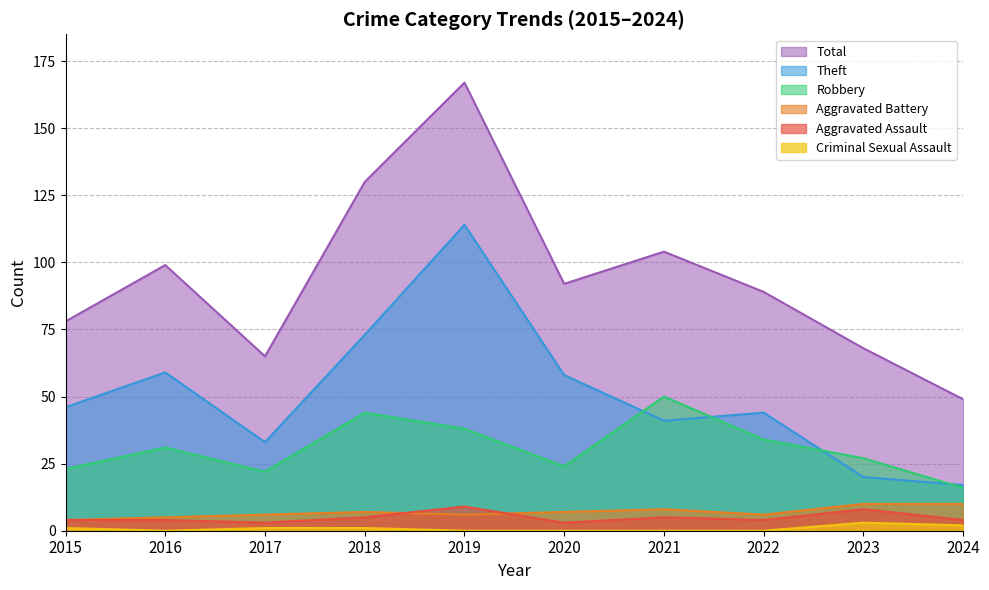

Rank the series at 2019 from lowest to highest value.

Criminal Sexual Assault, Aggravated Battery, Aggravated Assault, Robbery, Theft, Total